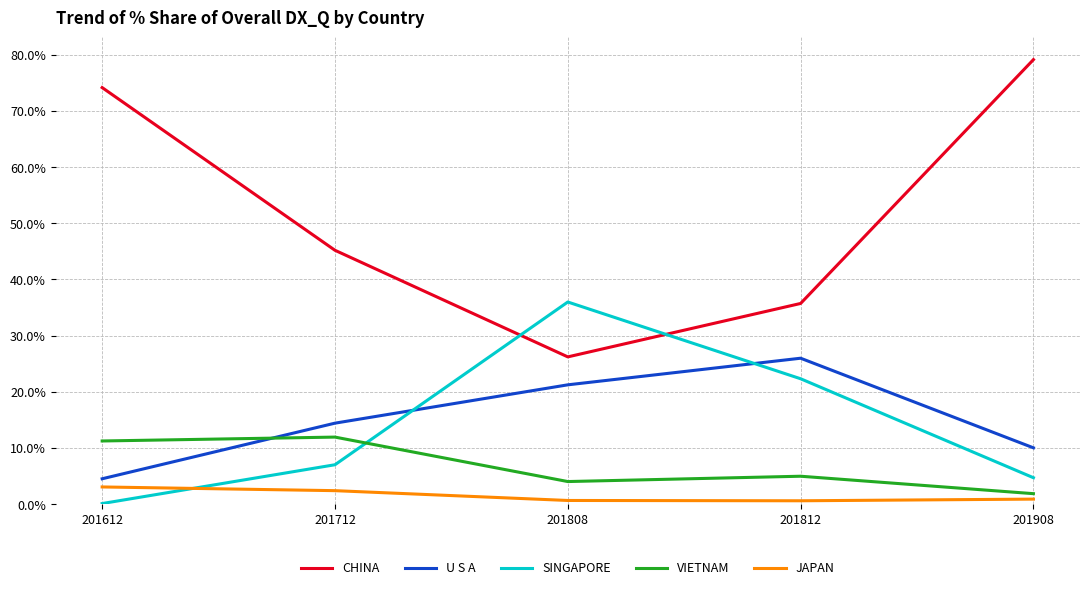

At which label is CHINA closest to 52?

201712